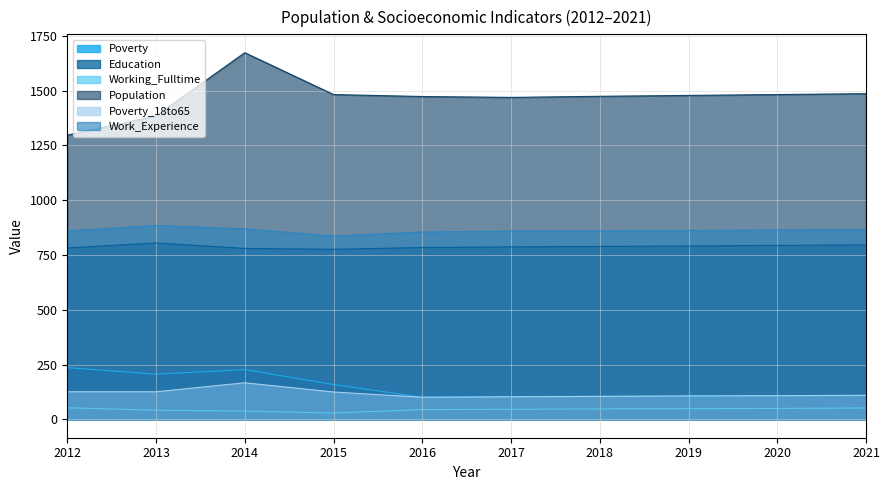

Reading right to left, extract all data points from this chart.

Poverty: 109	107	106	105	104	101	159	227	206	236
Education: 796	794	791	789	787	784	776	780	805	782
Working_Fulltime: 52	50	49	48	46	45	29	38	42	53
Population: 1486	1482	1478	1474	1469	1473	1482	1673	1385	1297
Poverty_18to65: 110	108	107	105	103	101	125	167	126	126
Work_Experience: 866	864	862	860	859	855	837	869	885	860